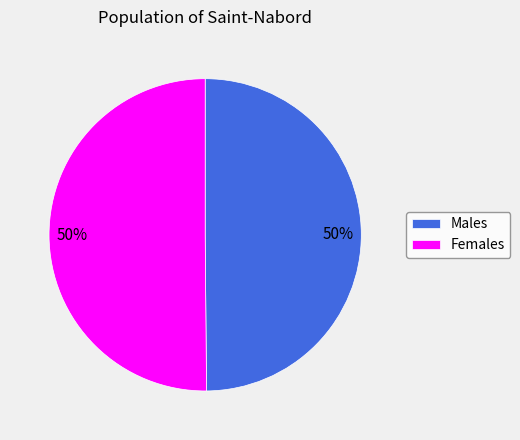

Count the number of slices in the pie.

2